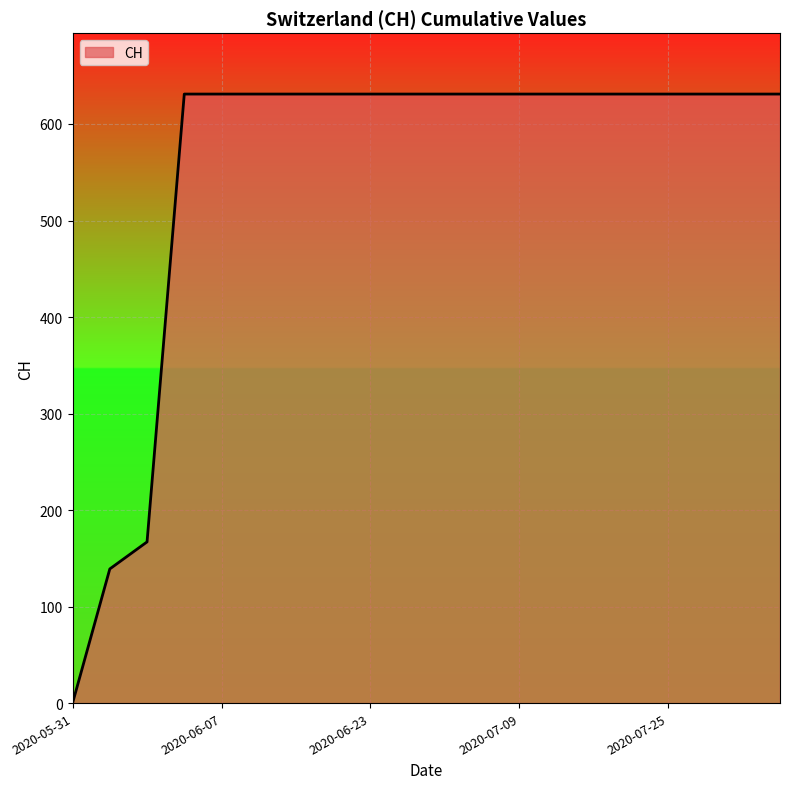

How many lines are shown in the chart?

1